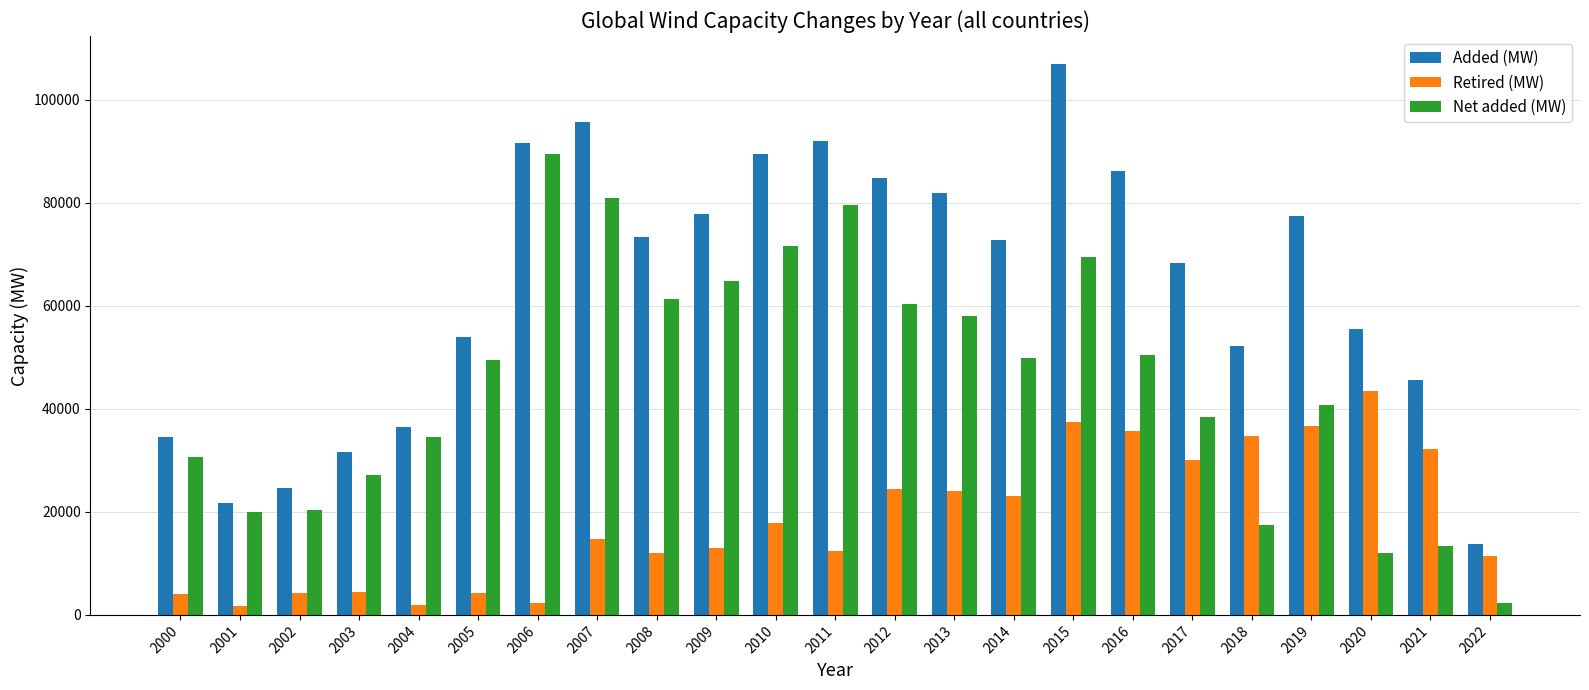

Are the bars horizontal?

No